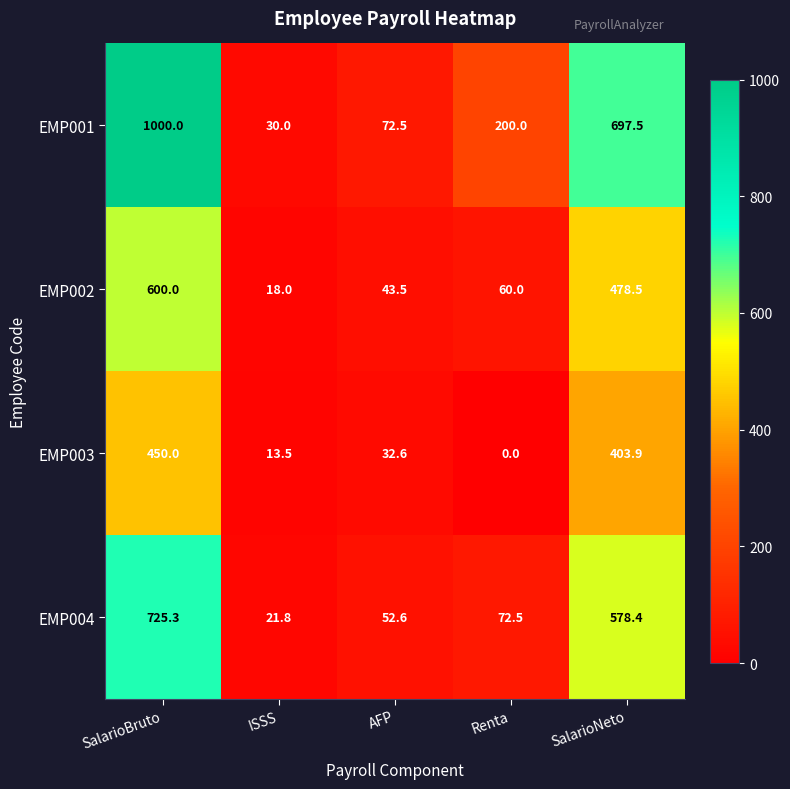

Count the number of data series in this chart.

4